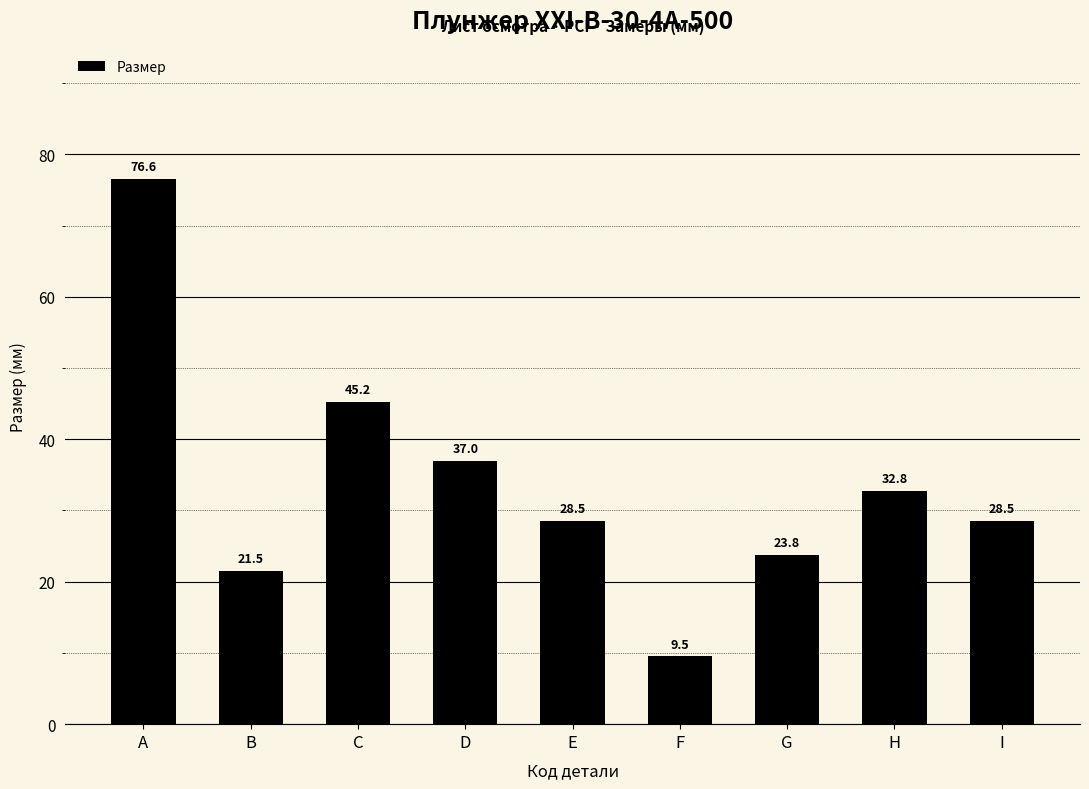

What is the value of the 1st bar from the left?

76.6